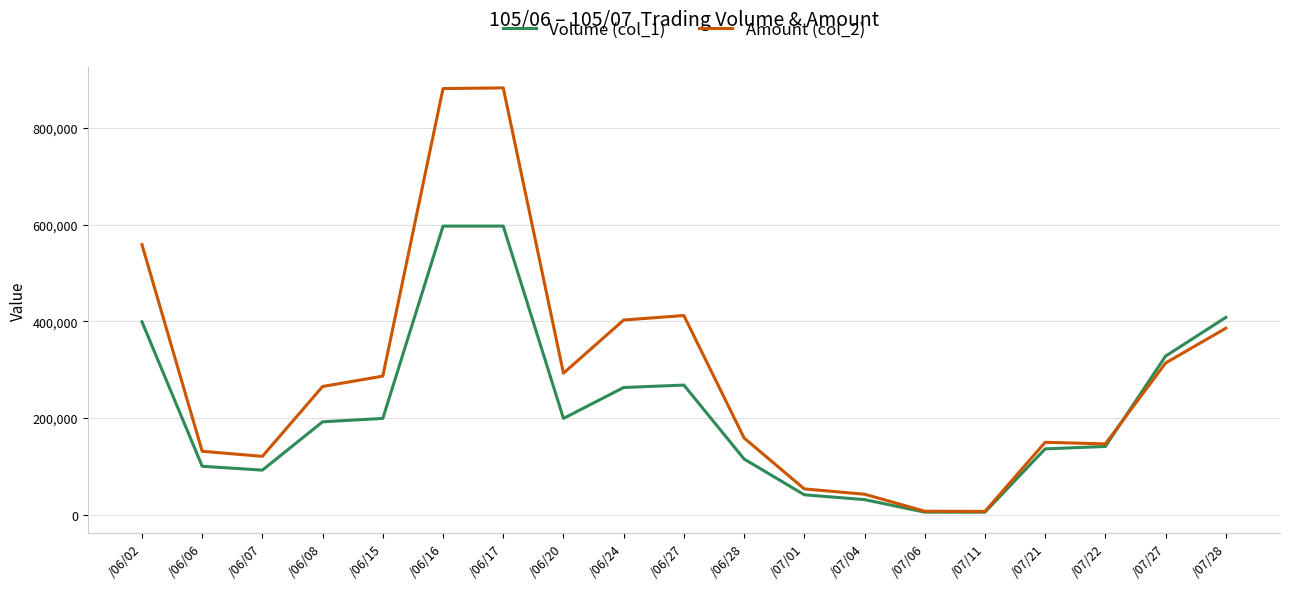

What is the sum of the Volume (col_1) values at /06/17 and /07/22?

738000